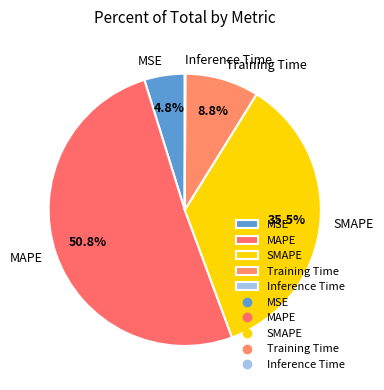

The SMAPE slice represents 21% of the pie. True or false?

False